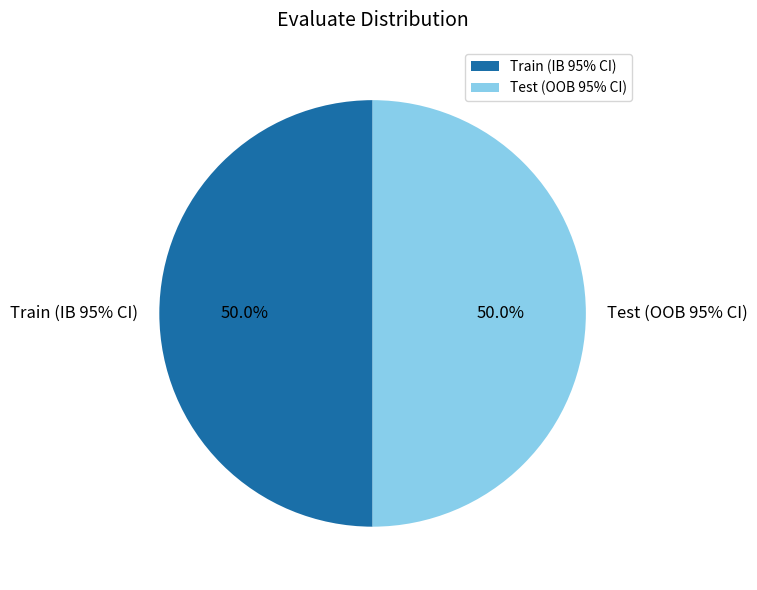

Count the number of slices in the pie.

2